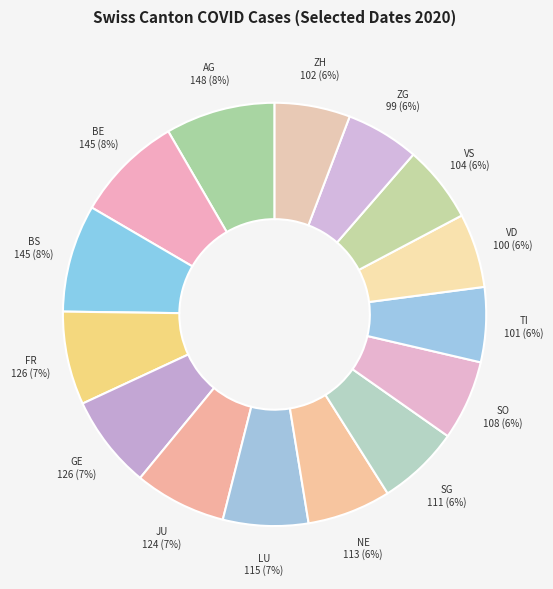

What is the ratio of the value at NE to the value at SO?

1.0